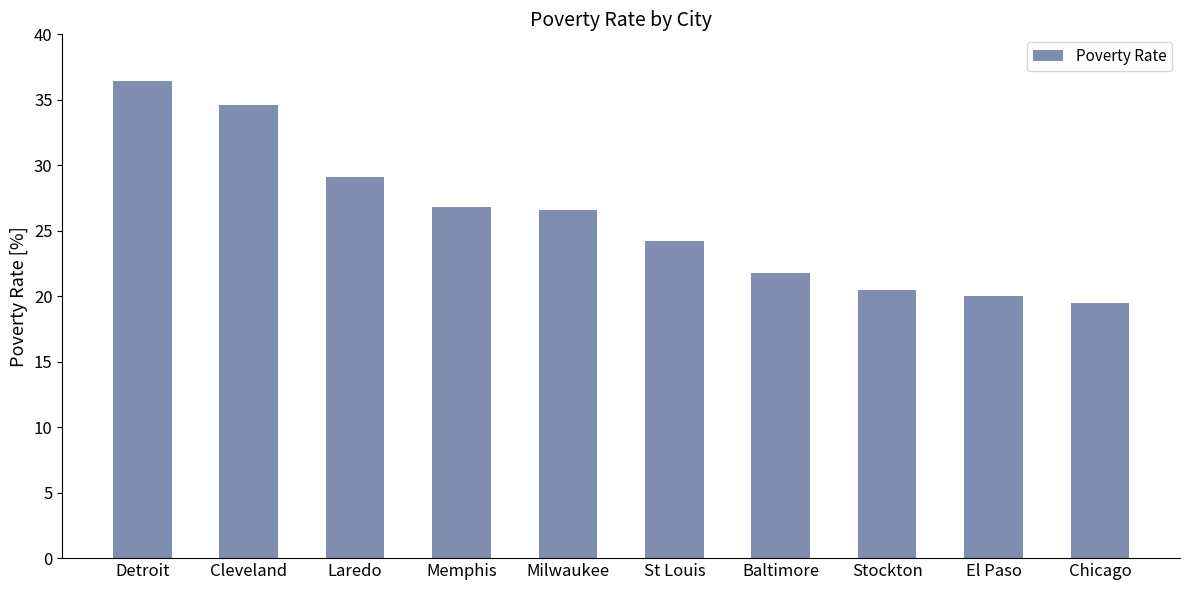

Which label corresponds to the largest value in the chart?

Detroit